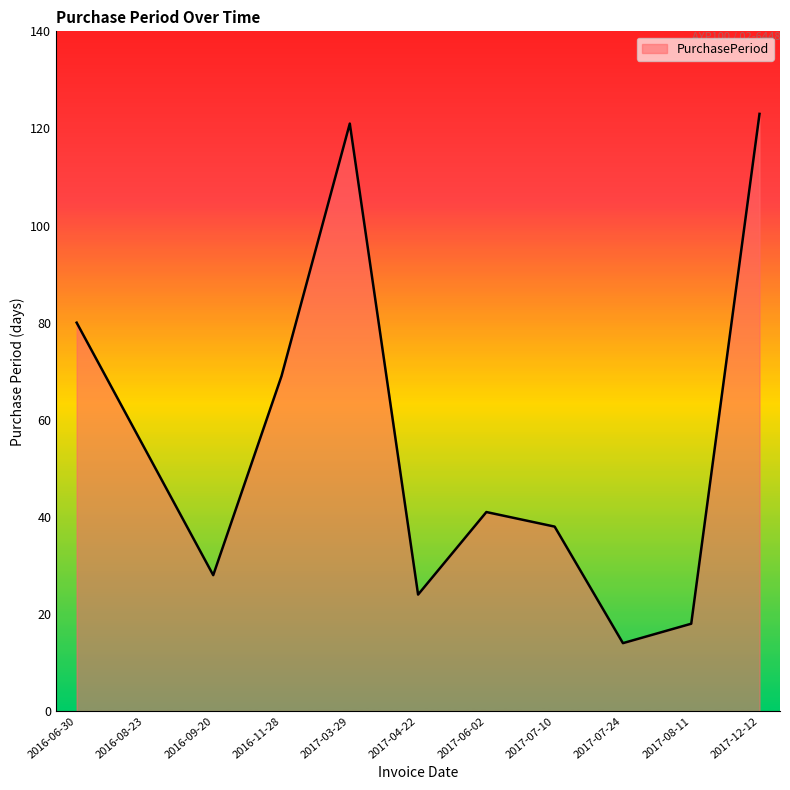

Does the chart have visible grid lines?

No